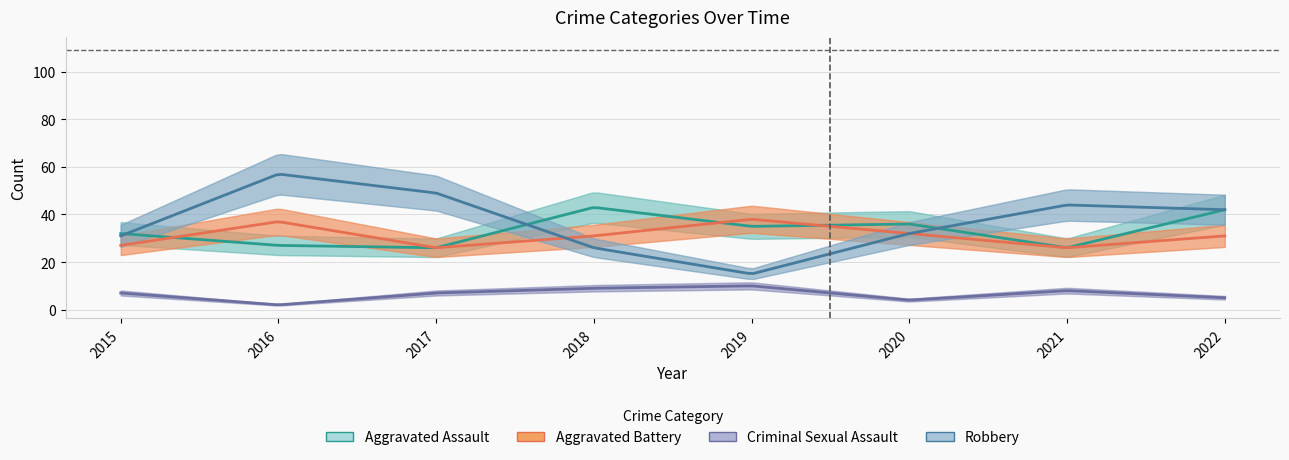

Where do Robbery and Aggravated Battery first cross each other?

2017 and 2018